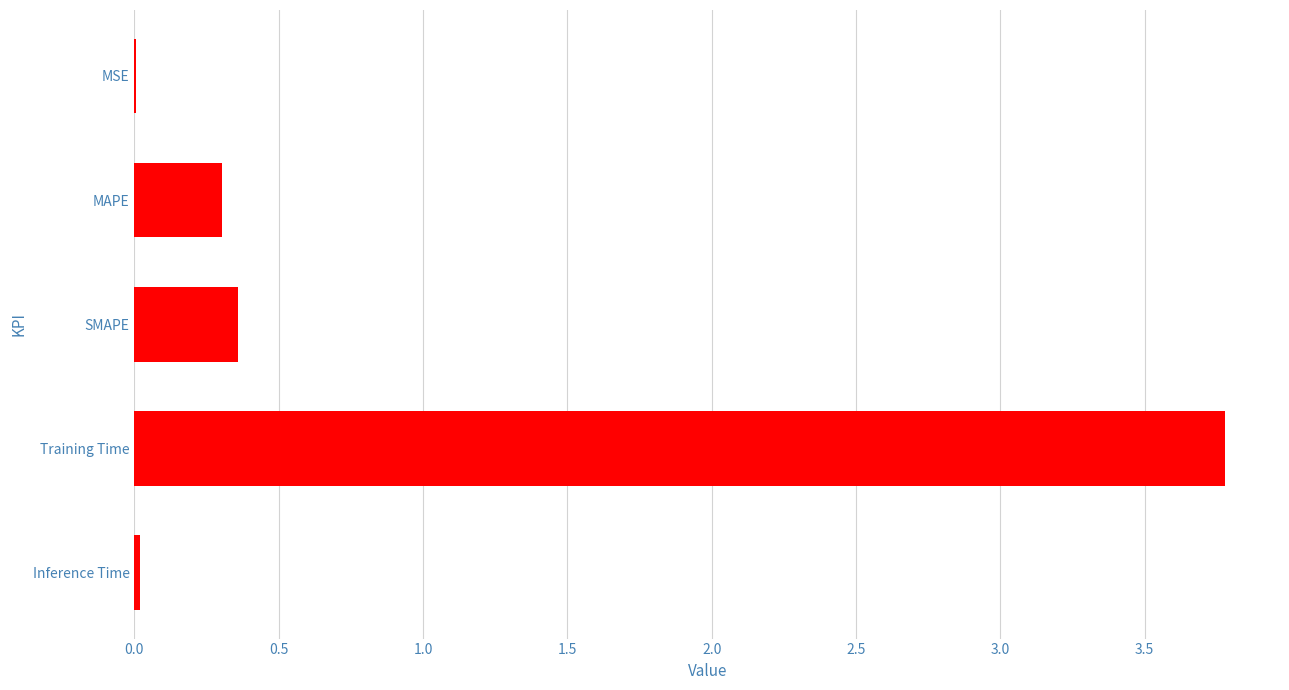

Is it true that the value at MAPE is 0.3?

True